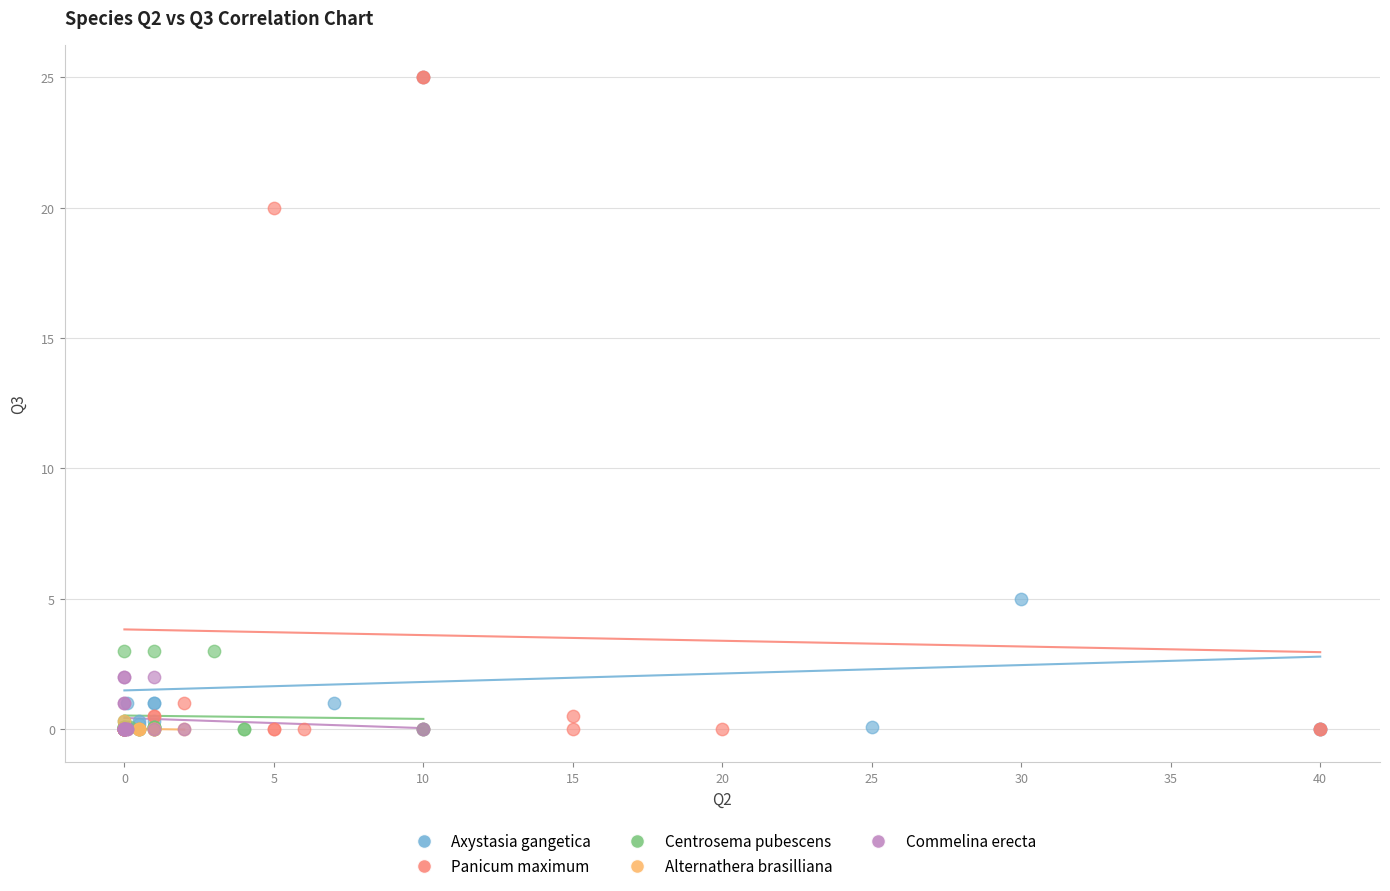

What are all the series names shown in the legend?

Axystasia gangetica, Panicum maximum, Centrosema pubescens, Alternathera brasilliana, Commelina erecta